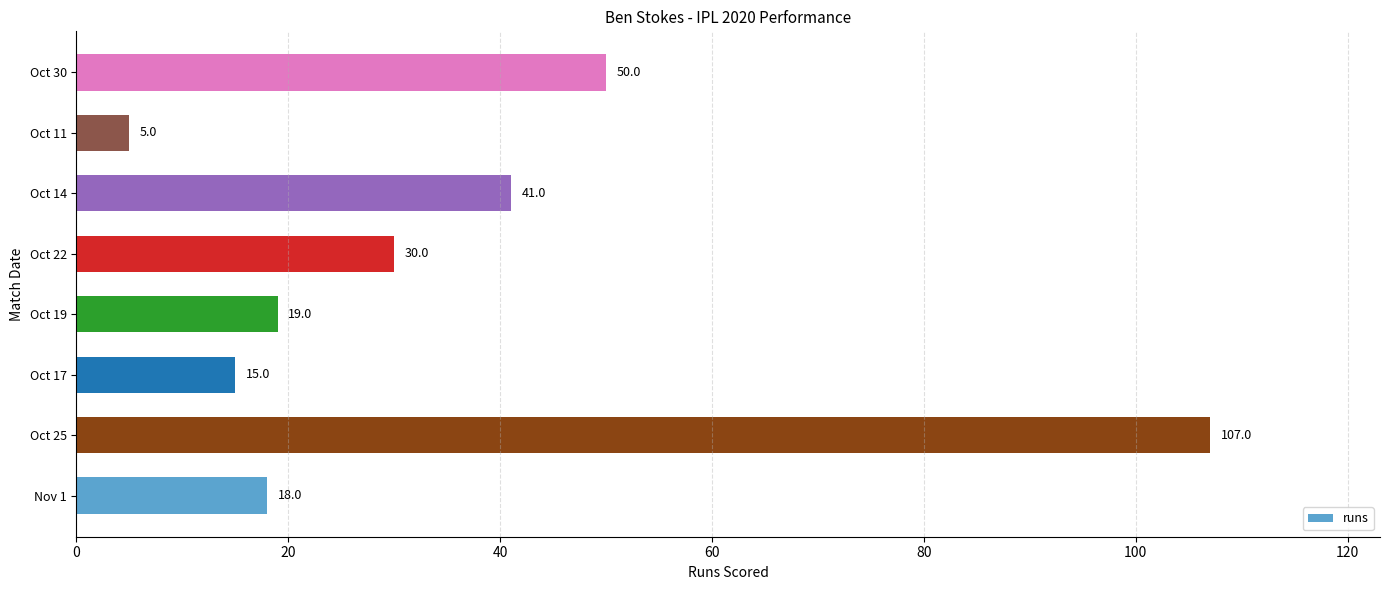

Between Nov 1 and Oct 19, which is larger?

Oct 19